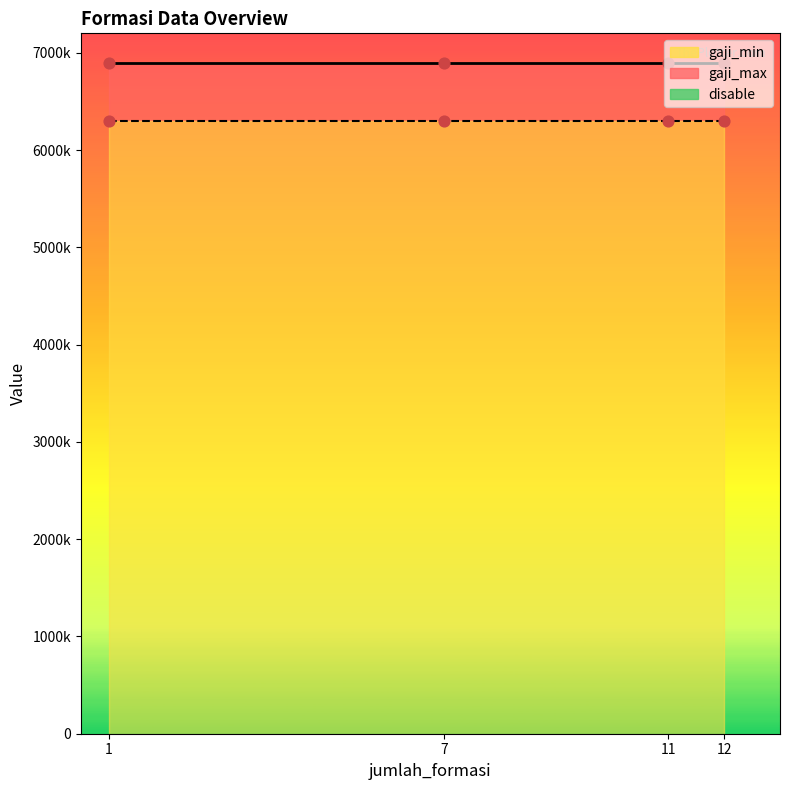

Which series has the largest total across all categories?

gaji_max